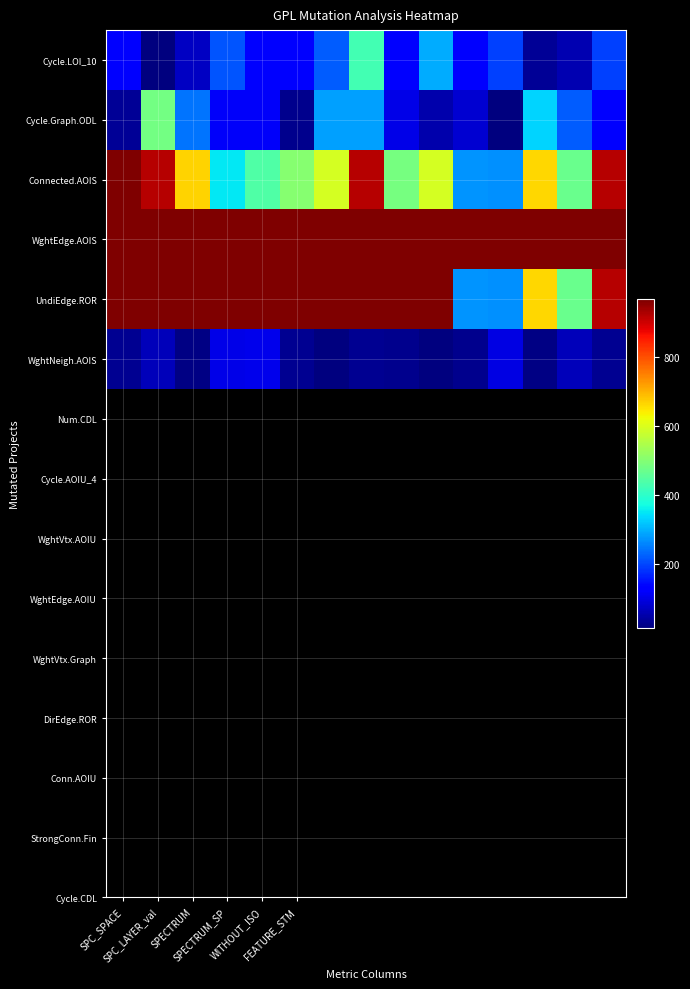

How many categories are shown in the chart?

15